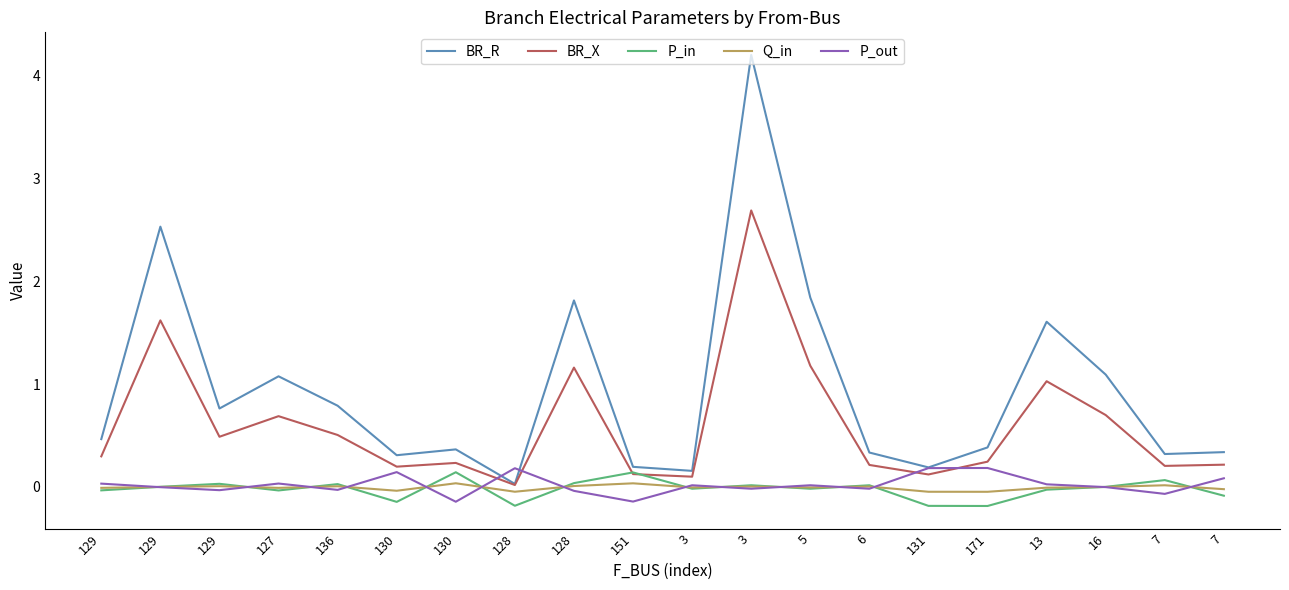

What are all the series names shown in the legend?

BR_R, BR_X, P_in, Q_in, P_out